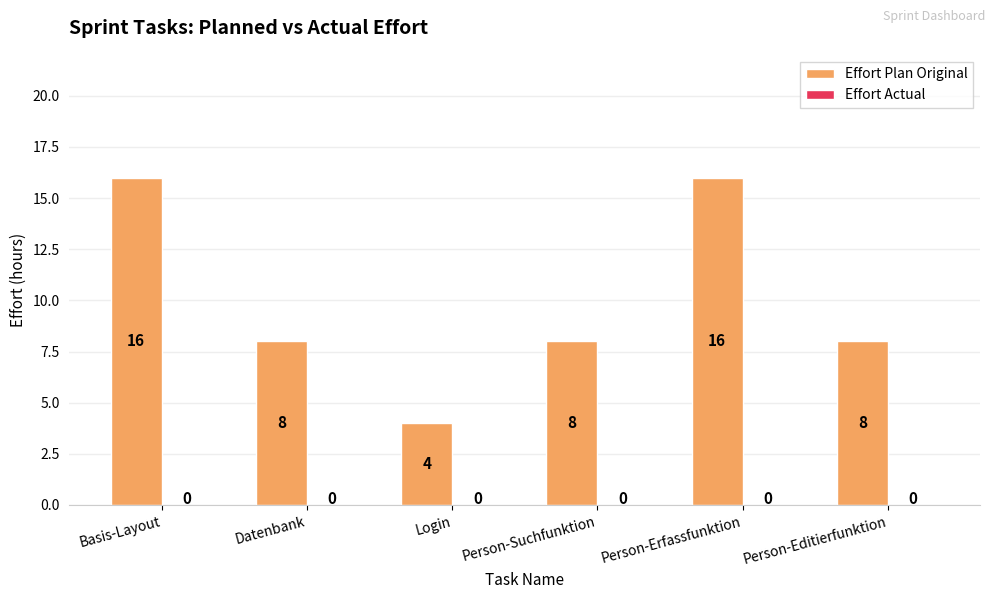

What is the average value?

10